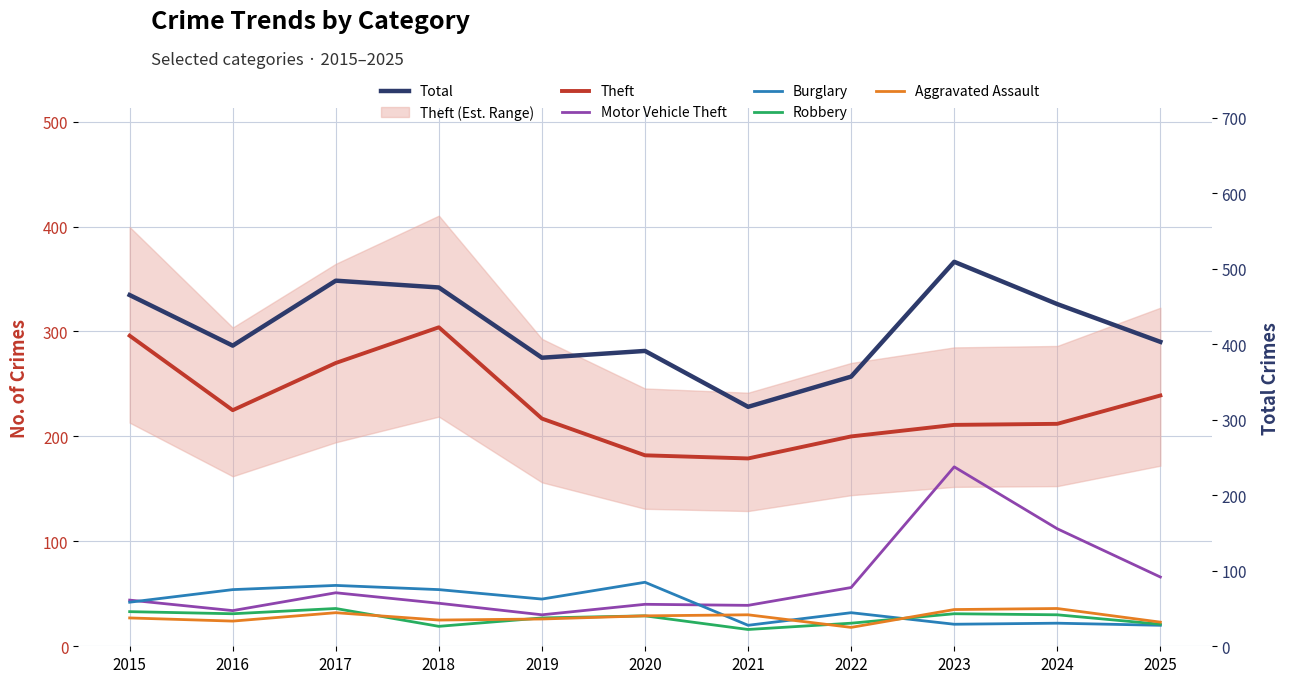

What is the difference between the second highest and second lowest values in the Motor Vehicle Theft series?

78